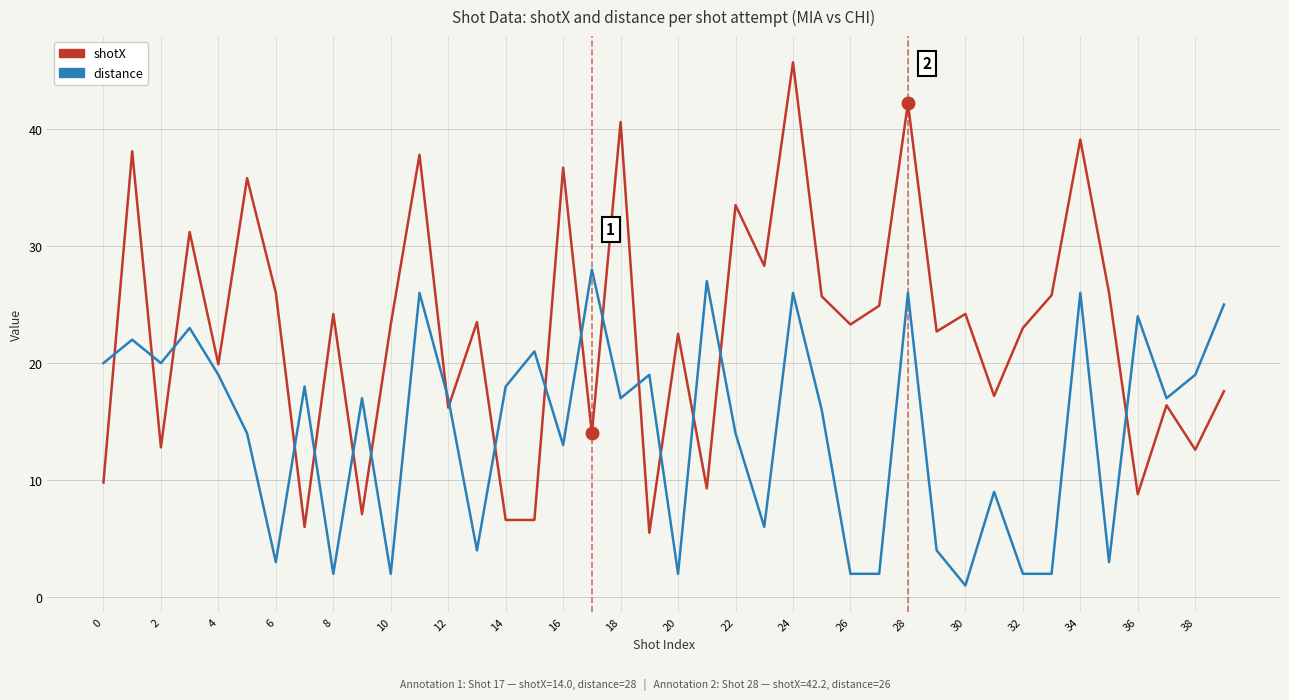

True or false: distance and shotX cross at least once.

True